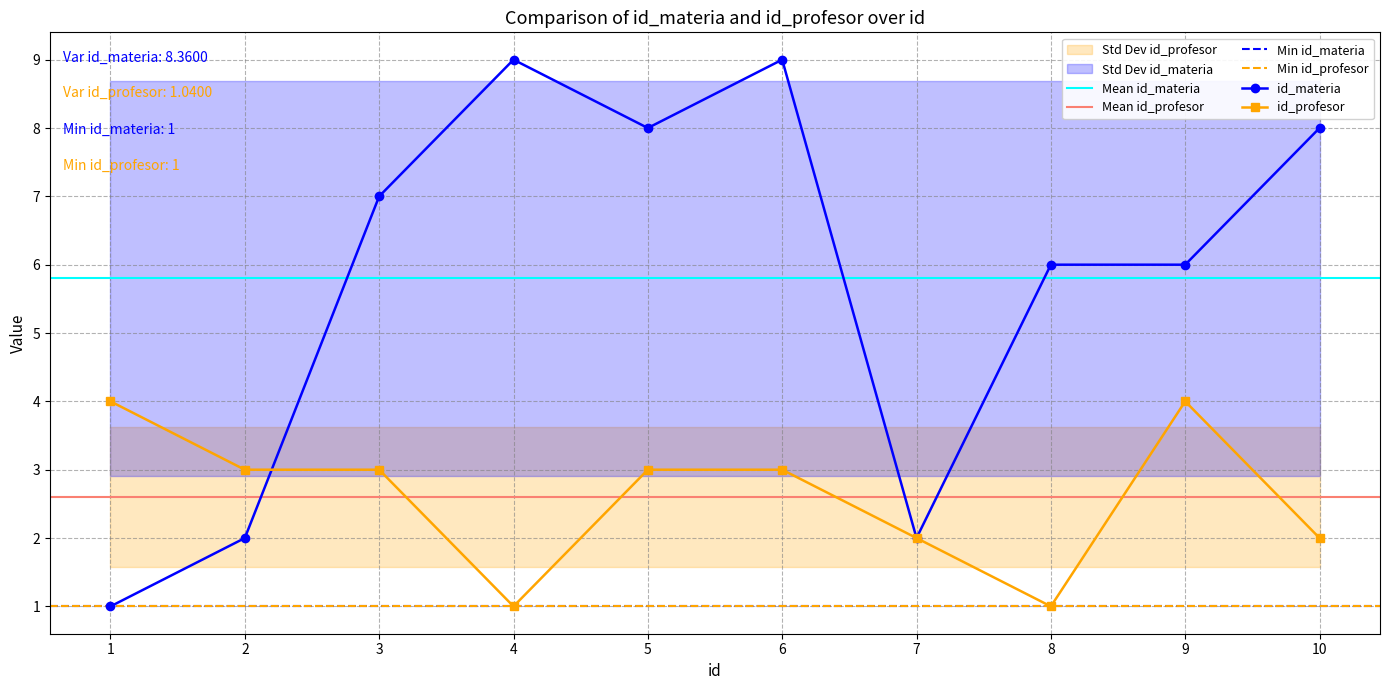

The id_materia series shows 9 at 6. True or false?

True